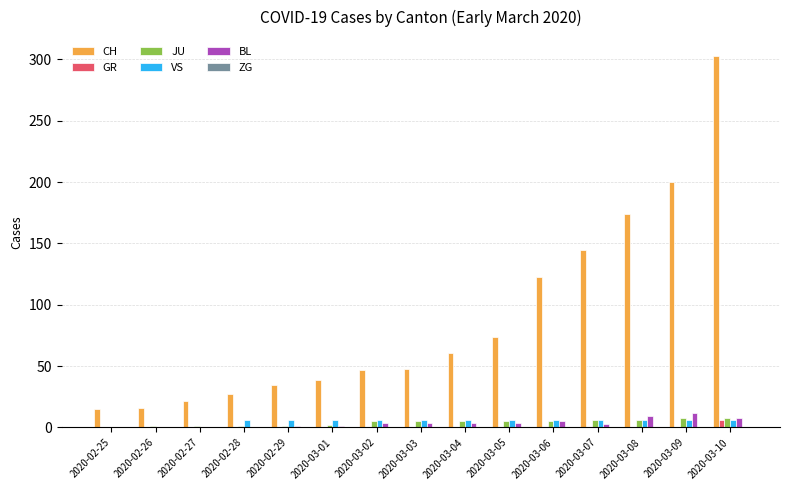

Between 2020-02-25 and 2020-03-02, which series saw the biggest shift?

CH